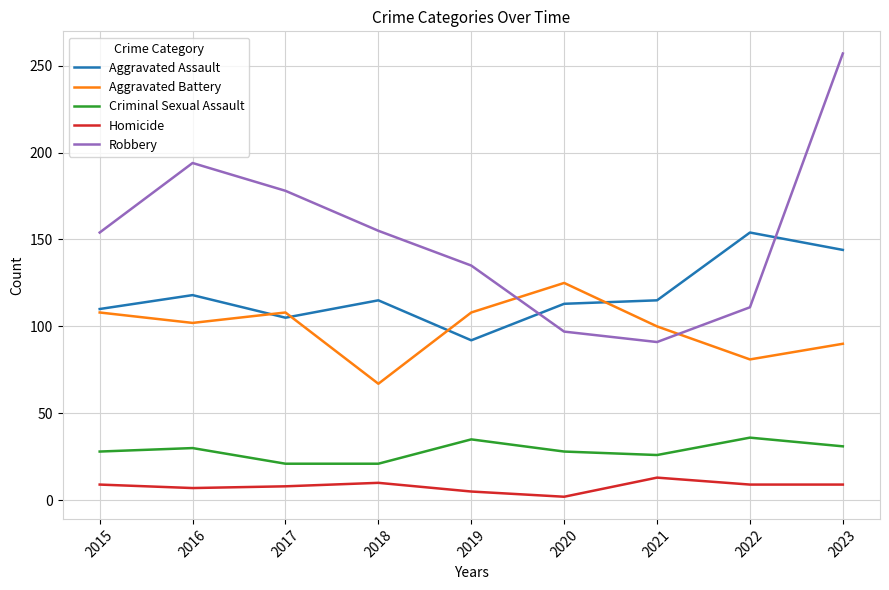

Where is Aggravated Assault nearest to the value 123?

2016